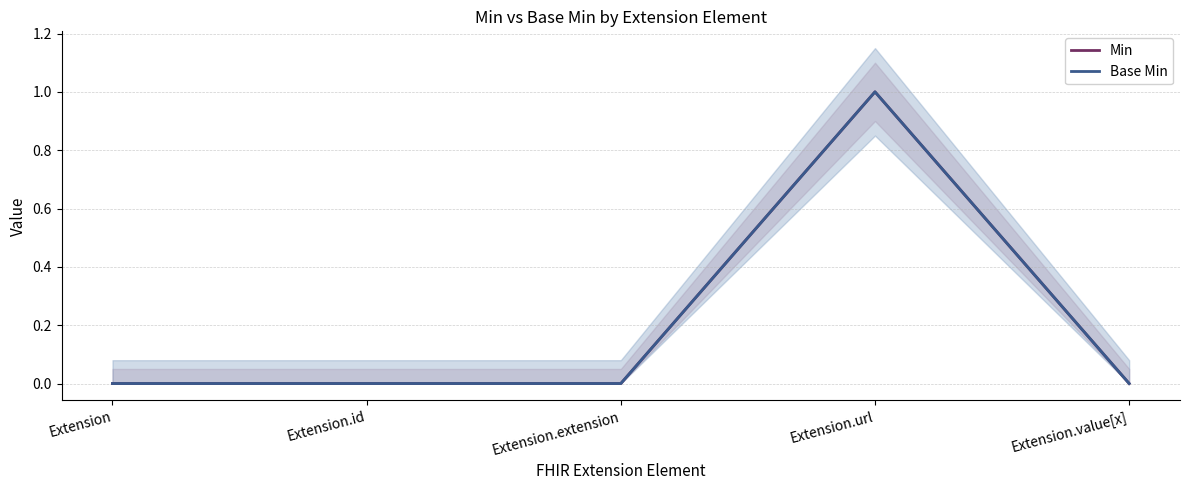

Reading left to right, list all the values displayed in this chart.

Min: Extension=0	Extension.id=0	Extension.extension=0	Extension.url=1	Extension.value[x]=0
Base Min: Extension=0	Extension.id=0	Extension.extension=0	Extension.url=1	Extension.value[x]=0